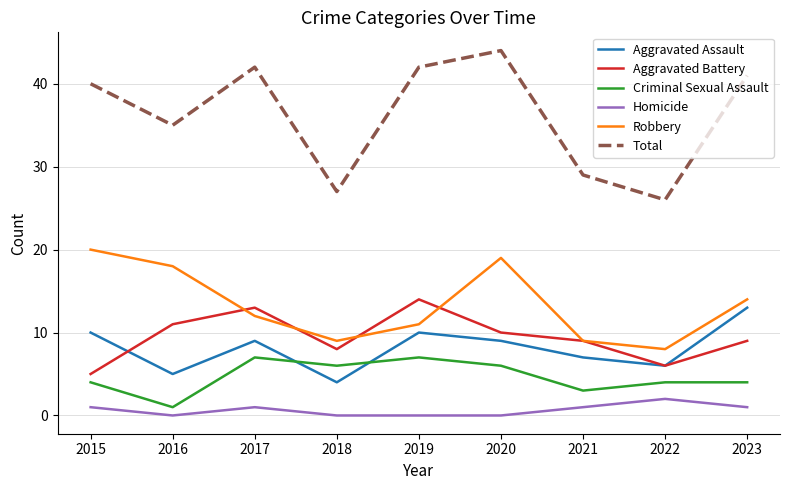

Which series has the widest spread of values?

Total